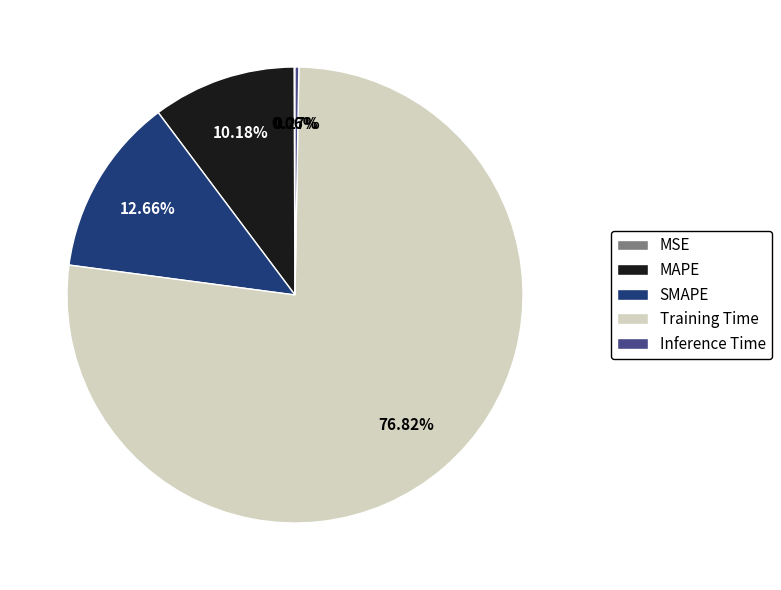

Which slice is the largest?

Training Time